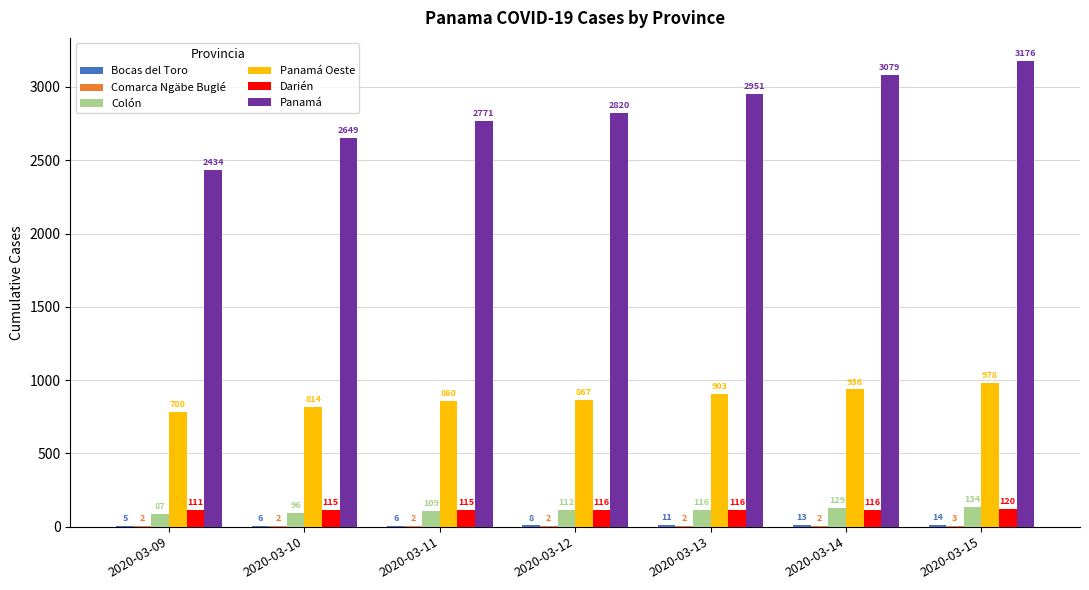

At which category is the sum across all series the highest?

2020-03-15